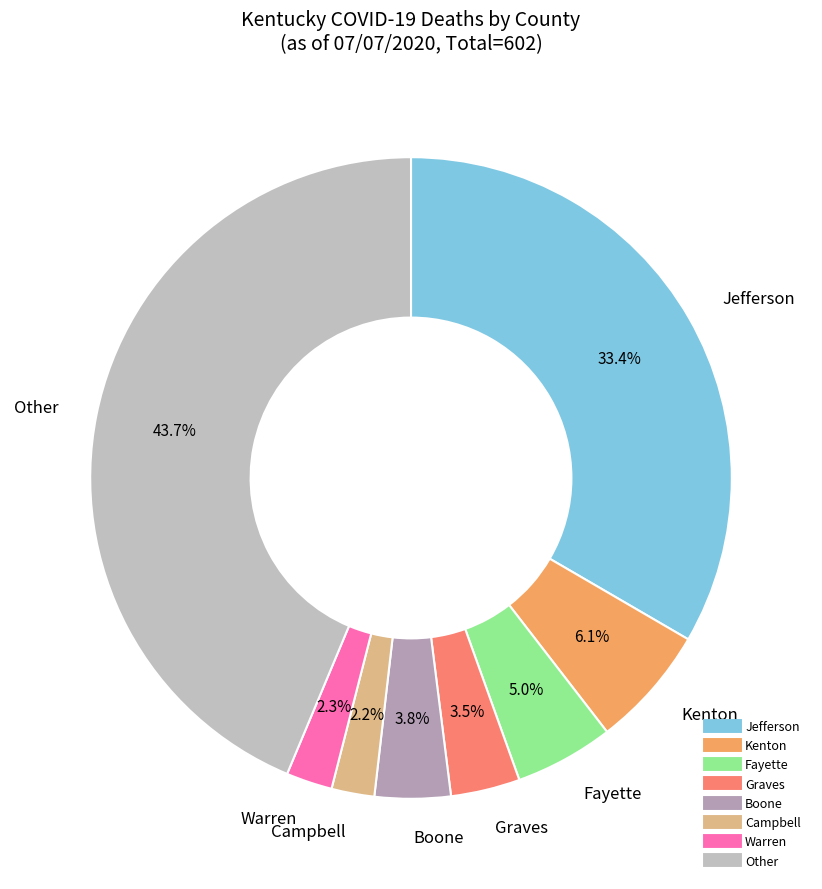

Does any single category account for the majority?

No